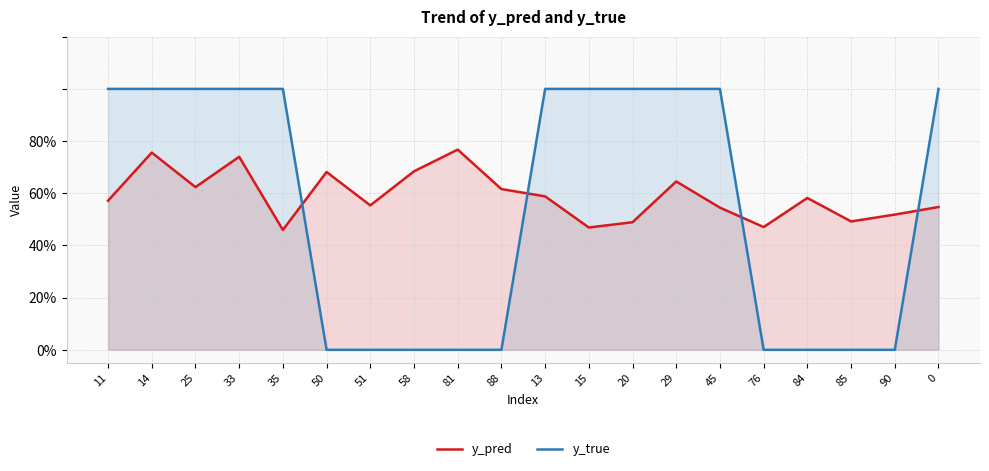

Which series has the widest spread of values?

y_true